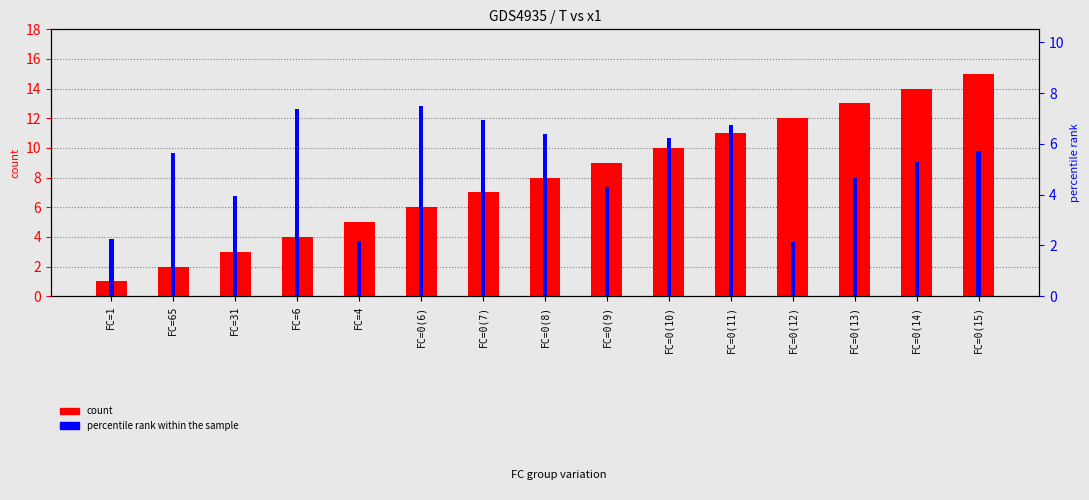

Which series has the widest spread of values?

count